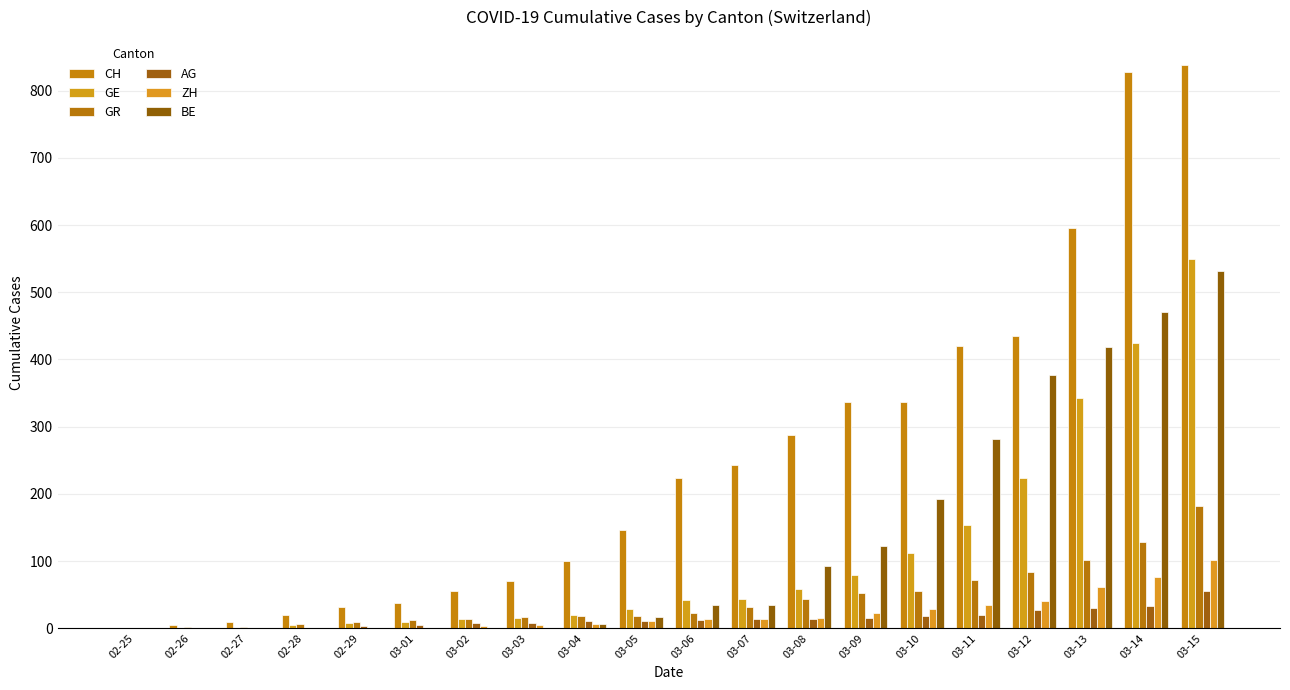

What is the sum of all ZH values?

431